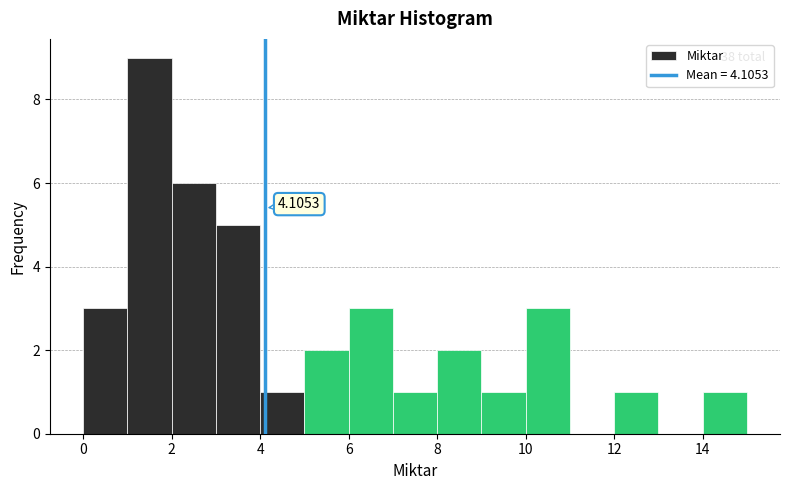

Over which range of the x-axis is the bar tallest?

1 to 2